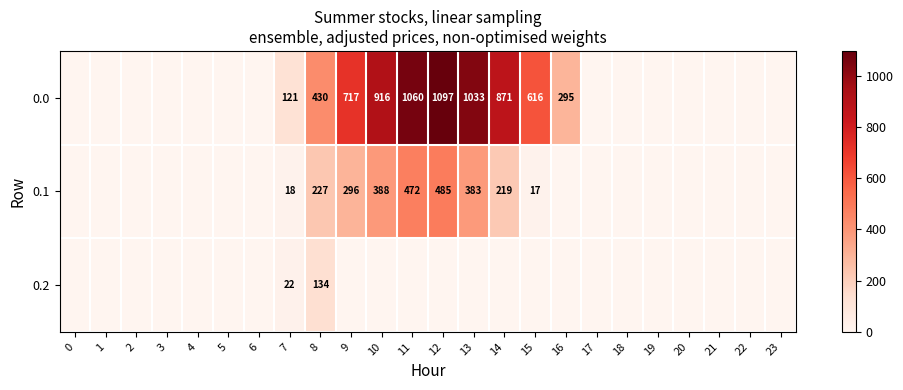

Reading left to right, transcribe all the data shown in this chart.

row_0: 0=0.0	1=0.0	2=0.0	3=0.0	4=0.0	5=0.0	6=0.0	7=120.6	8=430.3	9=716.9	10=916.2	11=1060.3	12=1096.7	13=1032.9	14=870.6	15=615.9	16=294.5	17=0.0	18=0.0	19=0.0	20=0.0	21=0.0	22=0.0	23=0.0
row_1: 0=0.0	1=0.0	2=0.0	3=0.0	4=0.0	5=0.0	6=0.0	7=17.7	8=227.5	9=295.9	10=388.1	11=471.7	12=485.4	13=382.7	14=219.2	15=17.3	16=0.0	17=0.0	18=0.0	19=0.0	20=0.0	21=0.0	22=0.0	23=0.0
row_2: 0=0.0	1=0.0	2=0.0	3=0.0	4=0.0	5=0.0	6=0.0	7=22.3	8=134.2	9=0.0	10=0.0	11=0.0	12=0.0	13=0.0	14=0.0	15=0.0	16=0.0	17=0.0	18=0.0	19=0.0	20=0.0	21=0.0	22=0.0	23=0.0